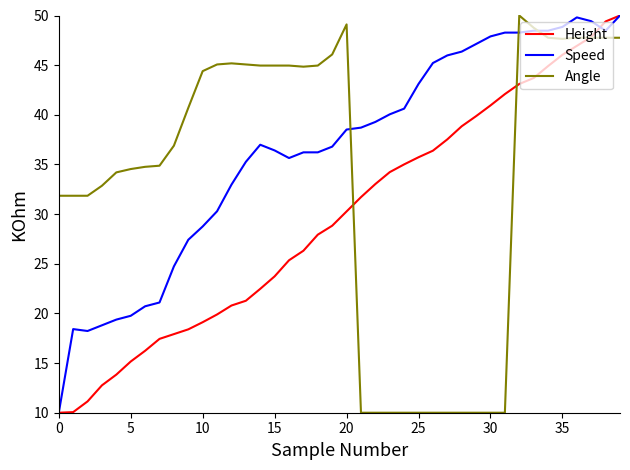

What is the average value of the Height series?

29.7